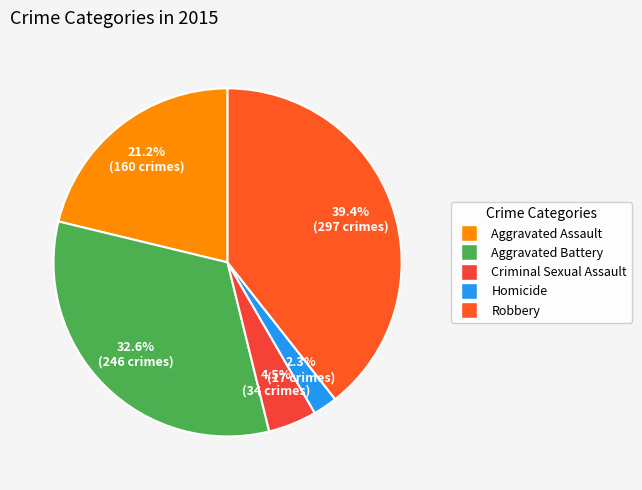

Which category has the biggest portion of the pie?

Robbery